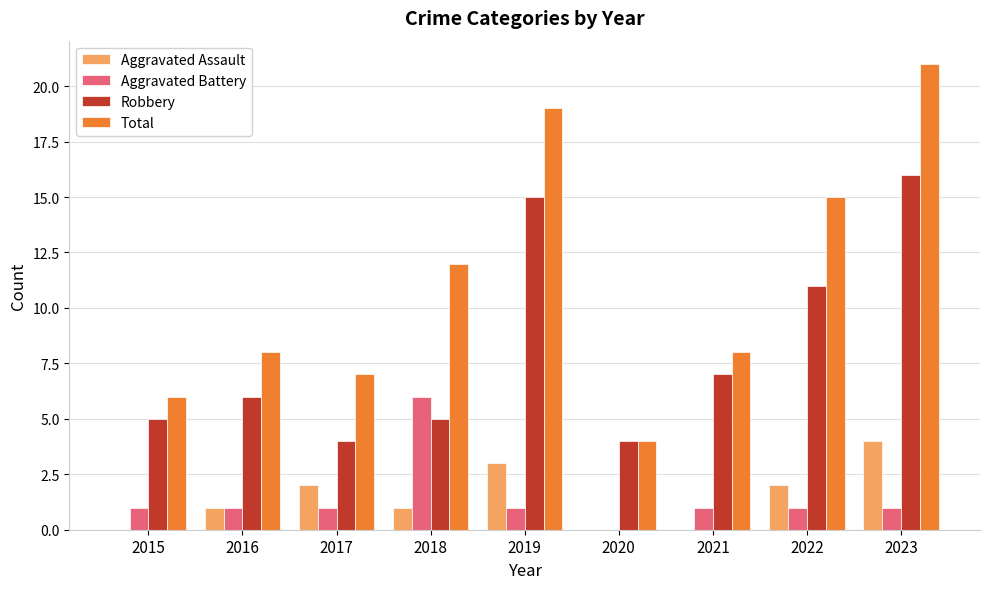

Is the value of Aggravated Assault at 2019 greater than the value of Aggravated Battery at 2022?

Yes